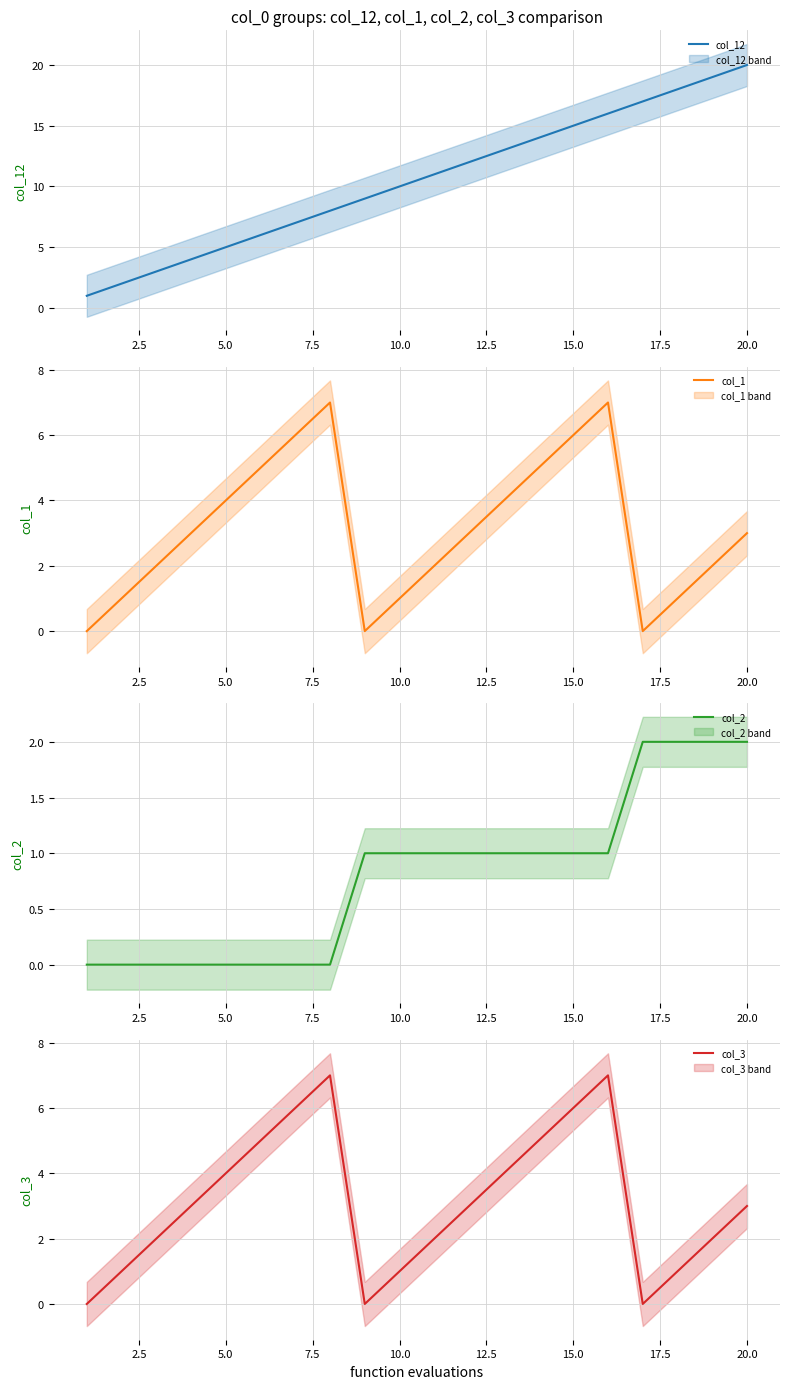

What are all the series names shown in the legend?

col_12, col_1, col_2, col_3